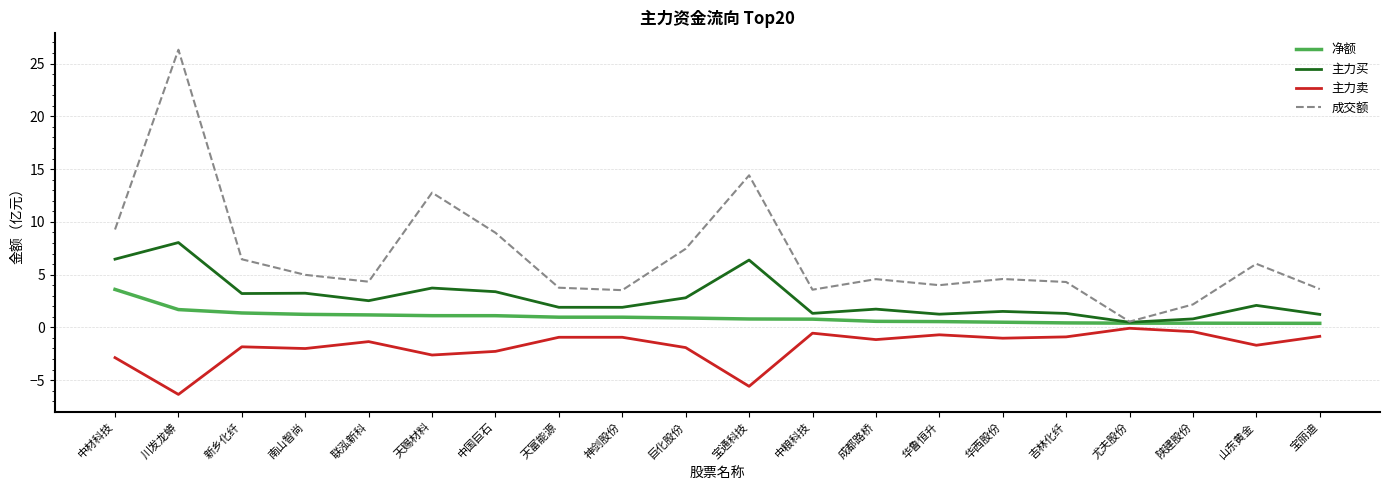

What value does the 成交额 series have at 天富能源?

3.8